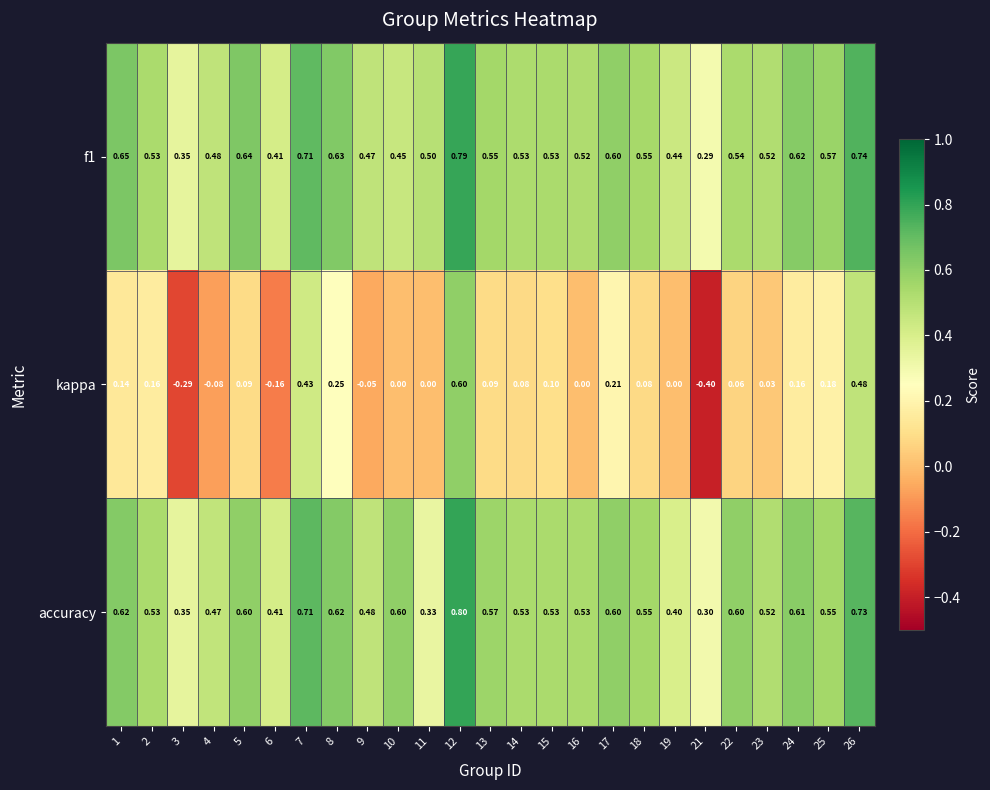

Which series has the largest range (max minus min)?

kappa